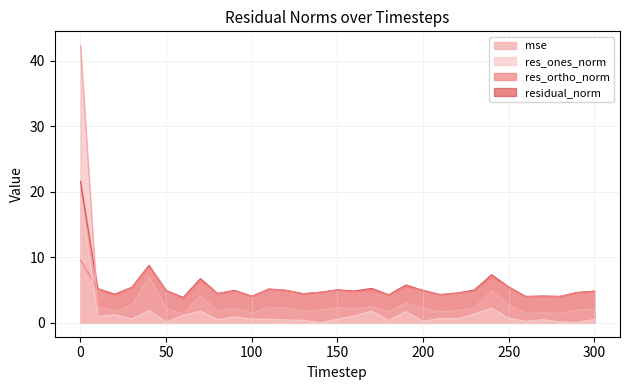

What is the value of the res_ones_norm point at the 20th from the left?

1.7